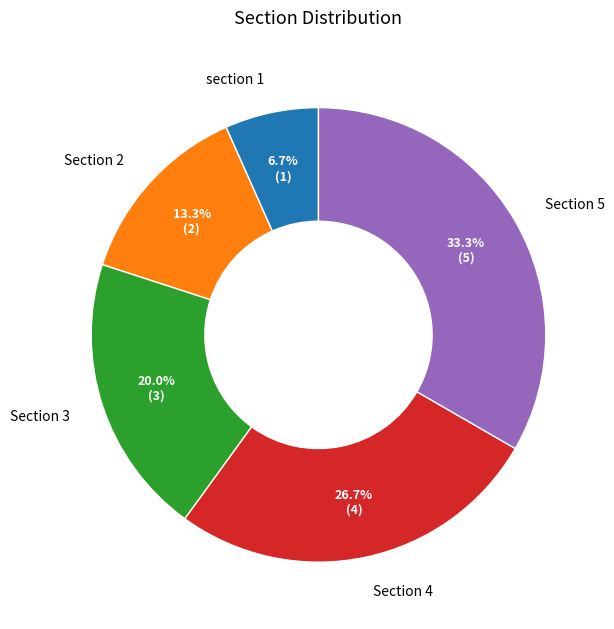

Is the sum of Section 2 and Section 5 greater than half?

No